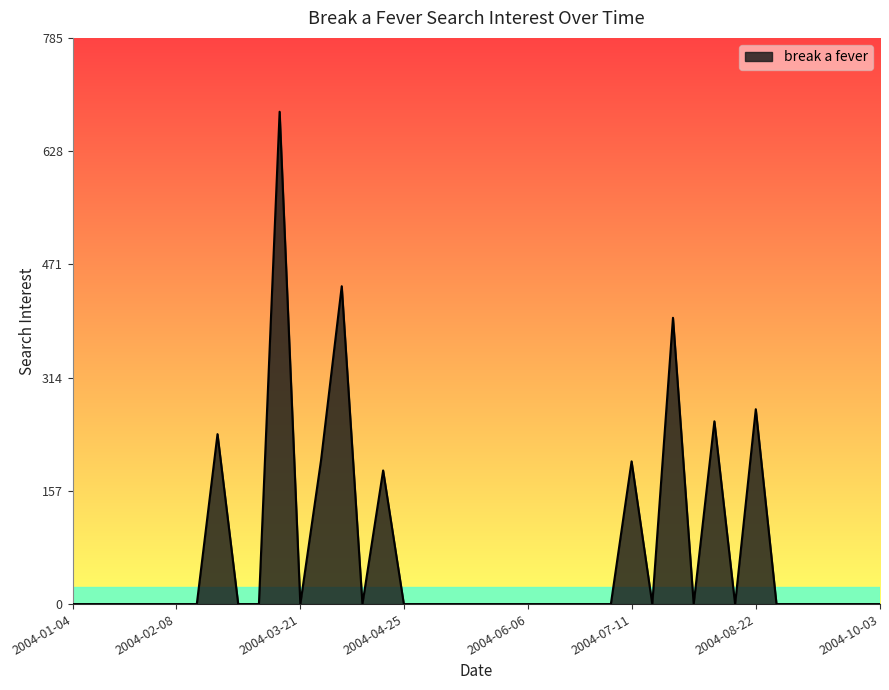

What is the greatest value displayed?

682.4